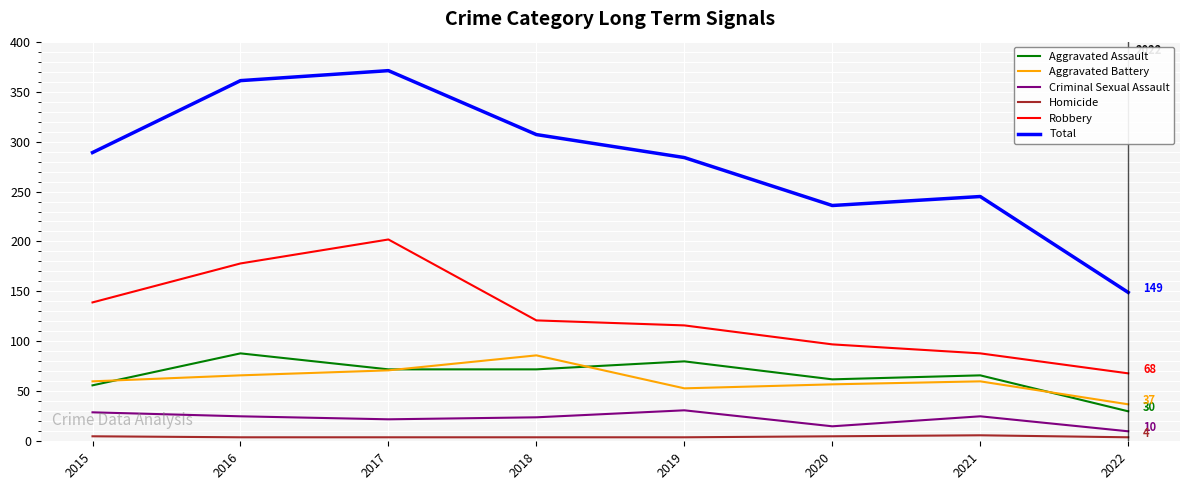

Does the chart have visible grid lines?

Yes